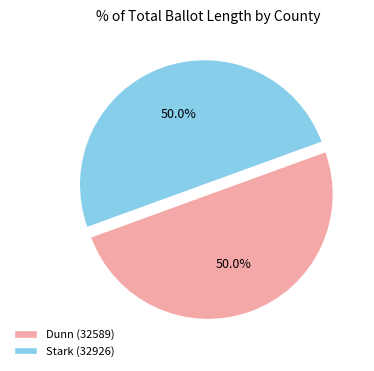

Approximately how many times larger is the value at Stark (32926) compared to Dunn (32589)?

1.0